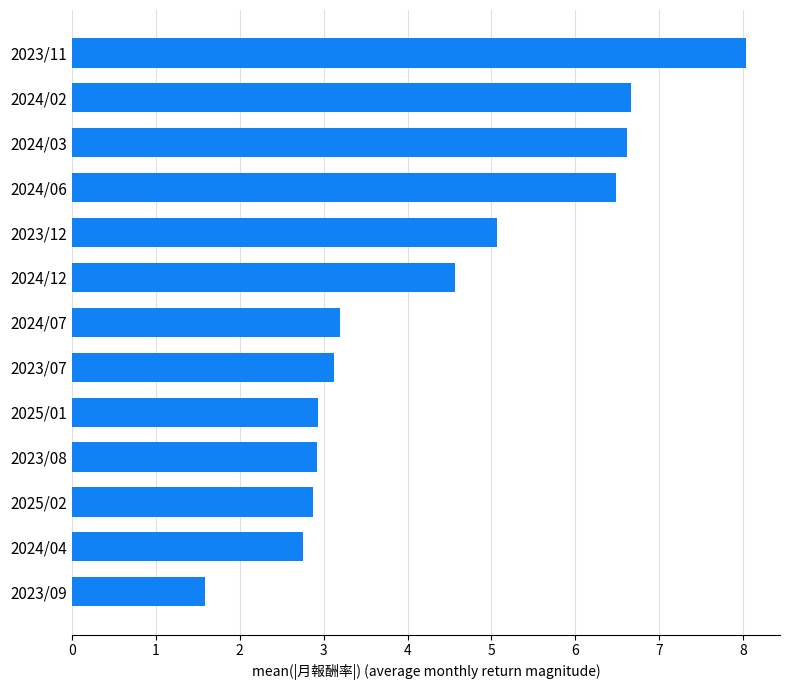

What is the approximate value at 2024/06?

6.5